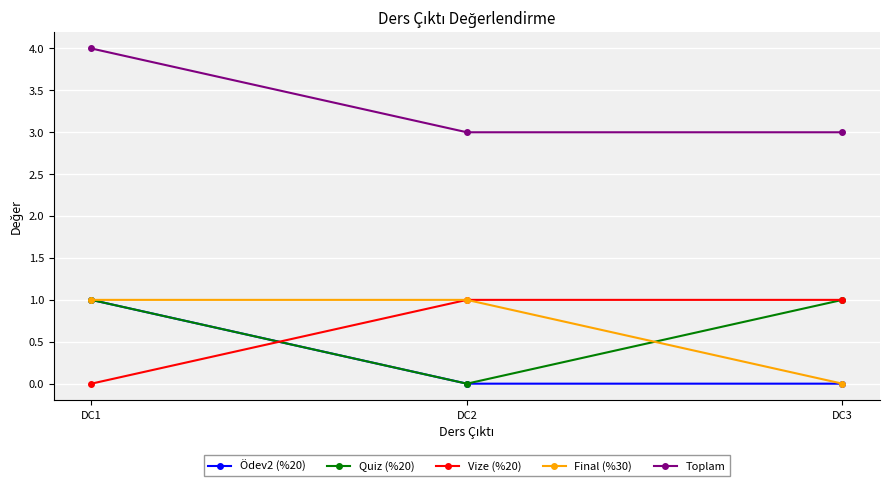

What is the difference between the Toplam values at DC1 and DC2?

1